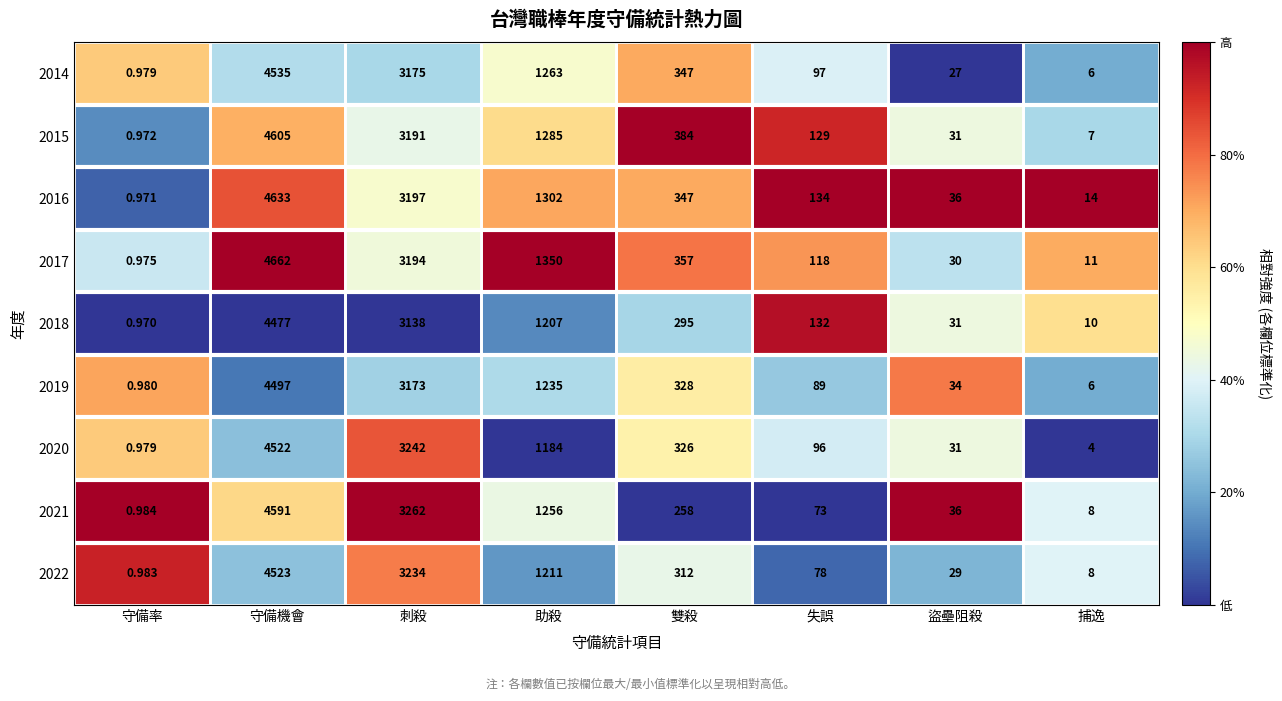

Which series has the largest total across all categories?

2017